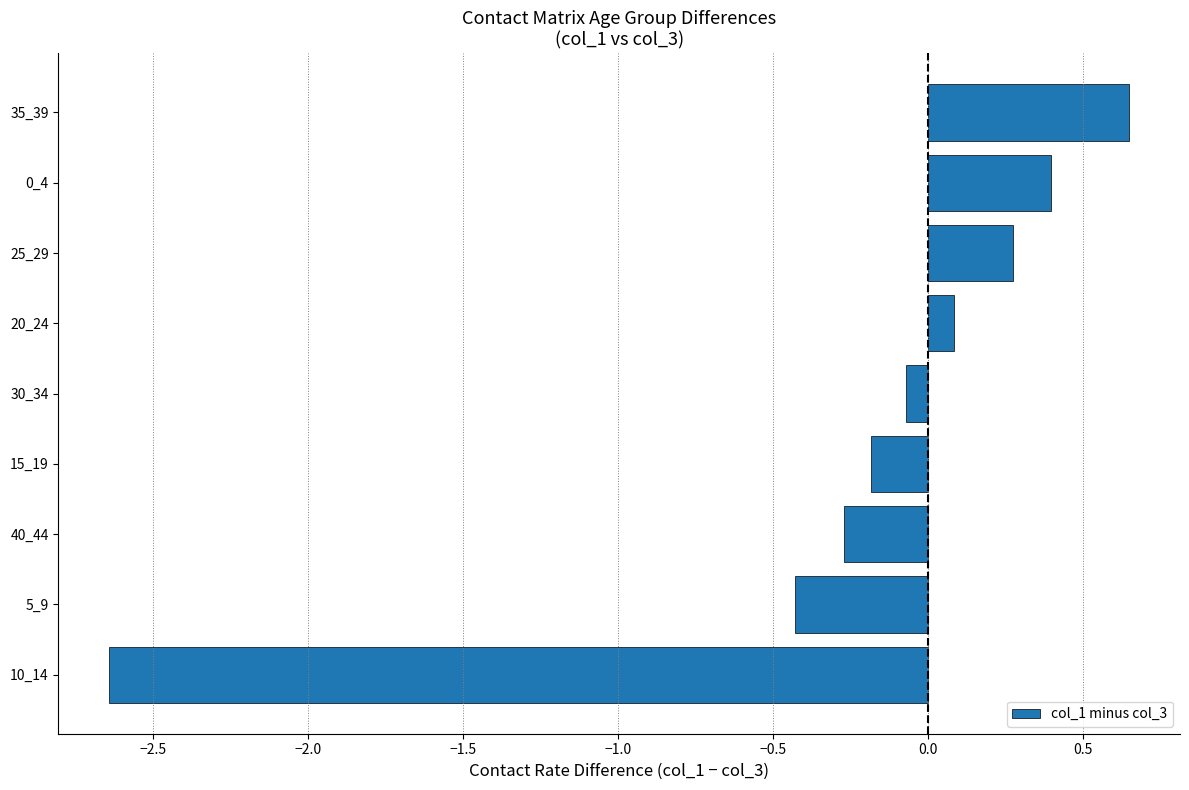

True or false: the data shows 0.3 at 35_39.

False